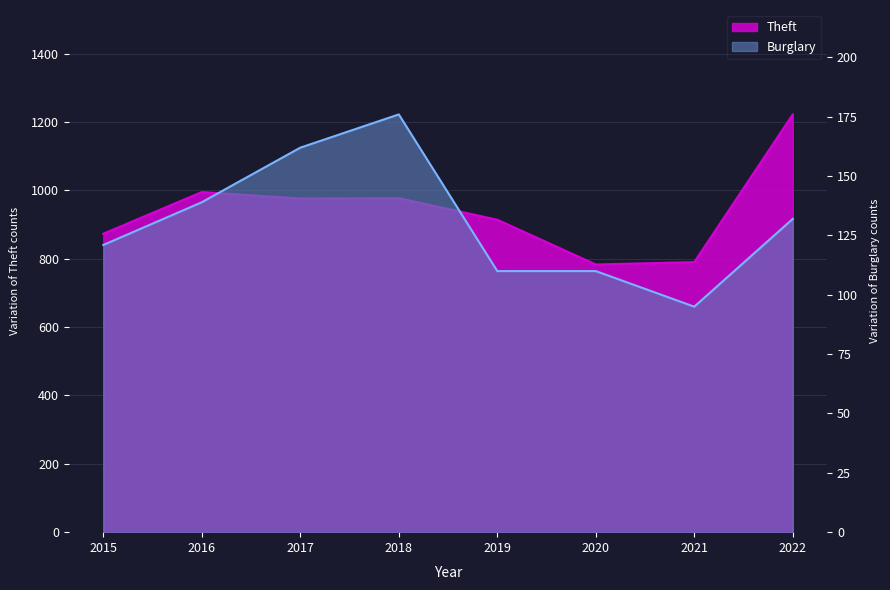

Which category has the highest value across all series?

2022